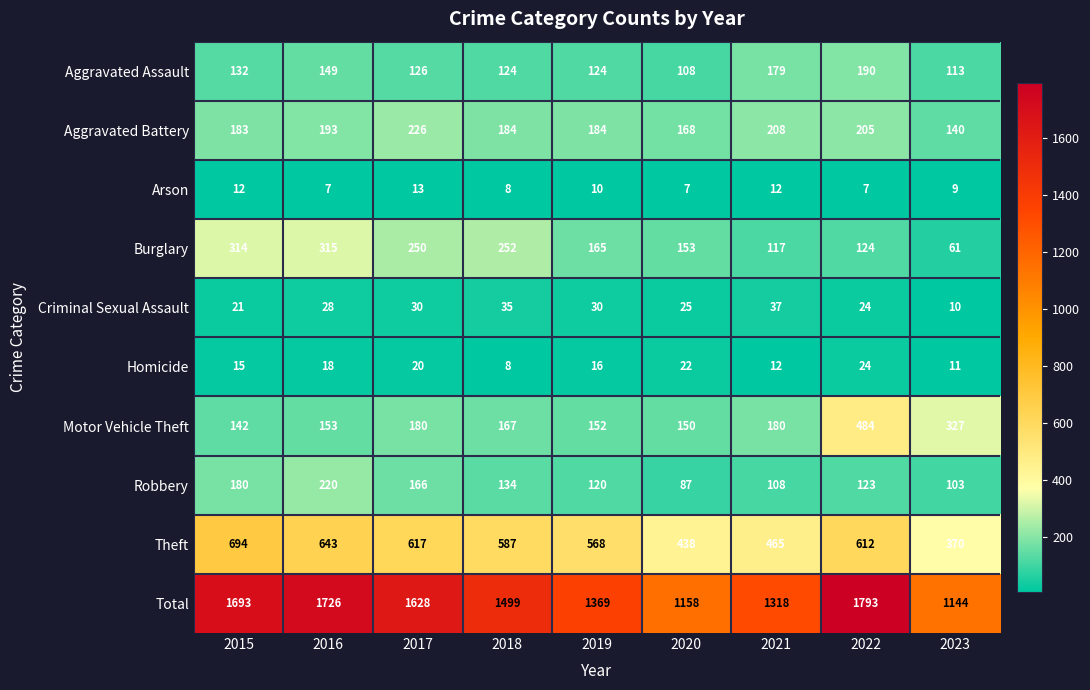

Where is Arson nearest to the value 10?

2019